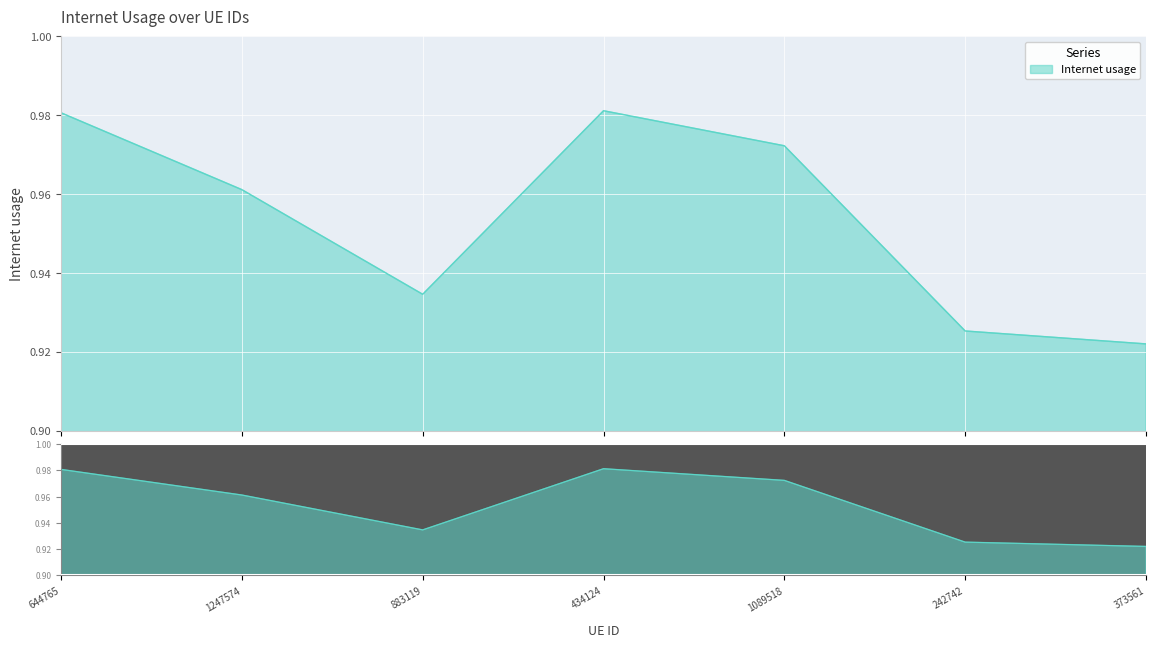

What is the maximum value shown in the chart?

1.0